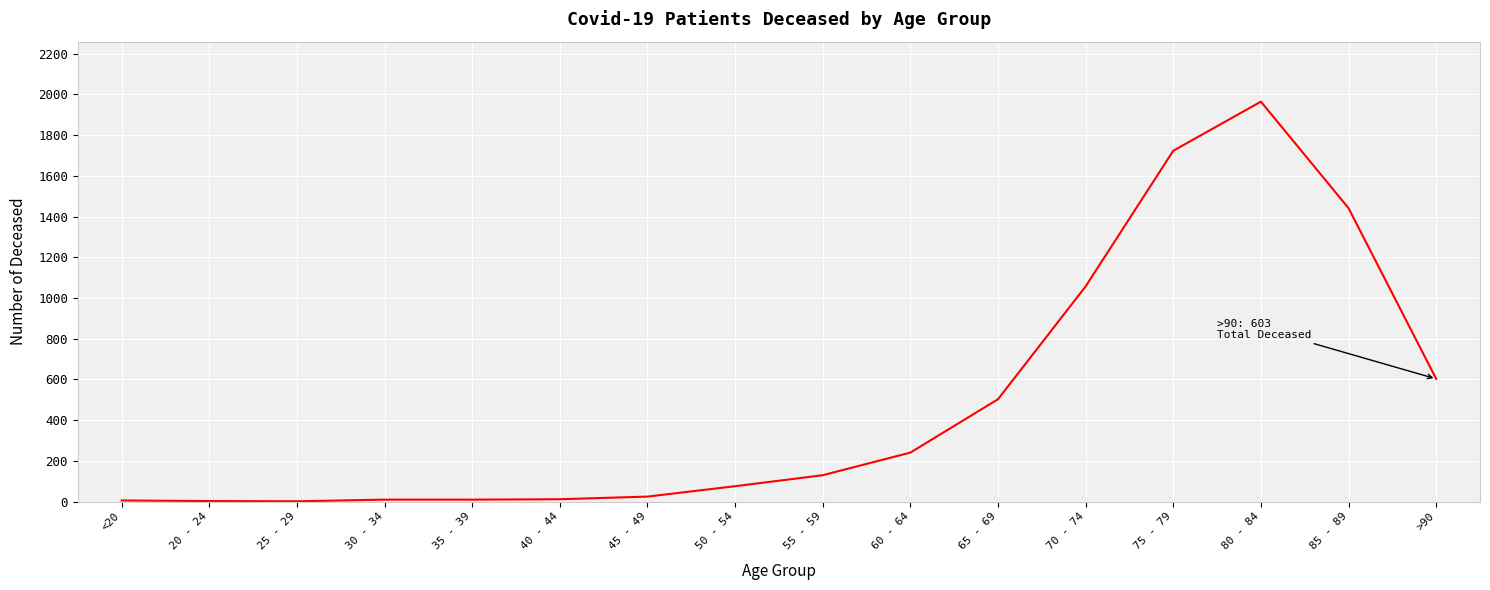

What is the greatest value displayed?

1964